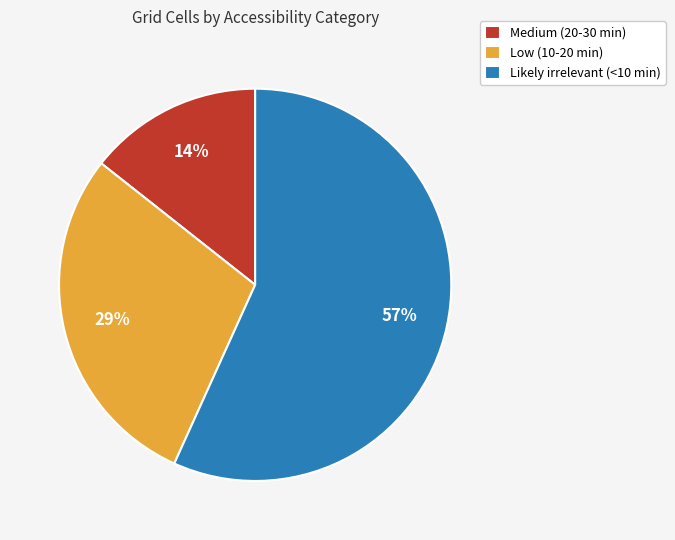

Between Medium (20-30 min) and Low (10-20 min), which is larger?

Low (10-20 min)